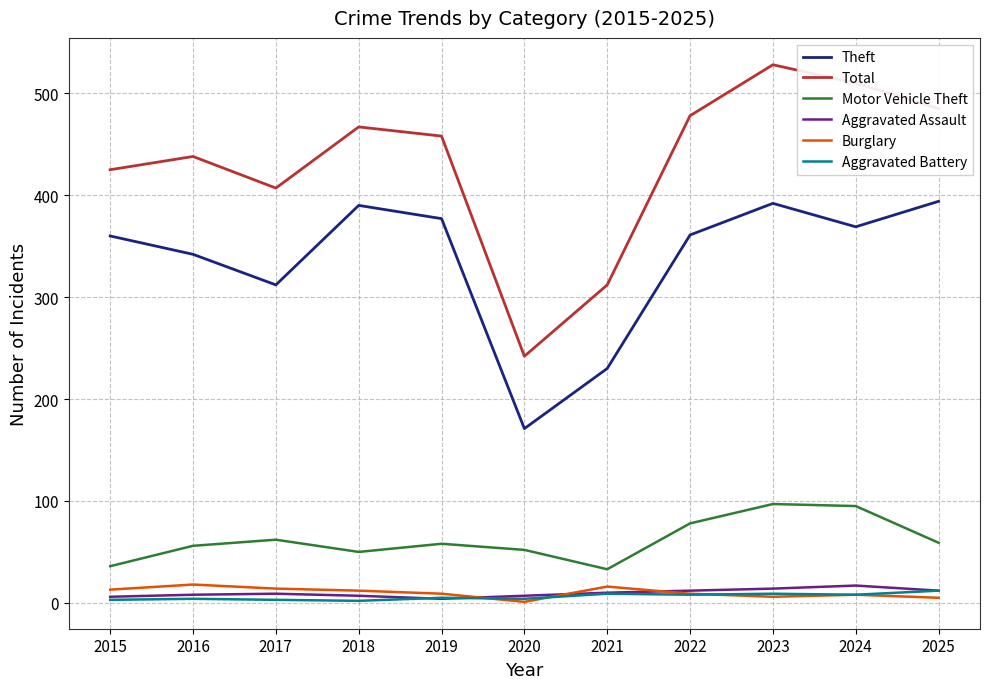

What is the average value of the Total series?

432